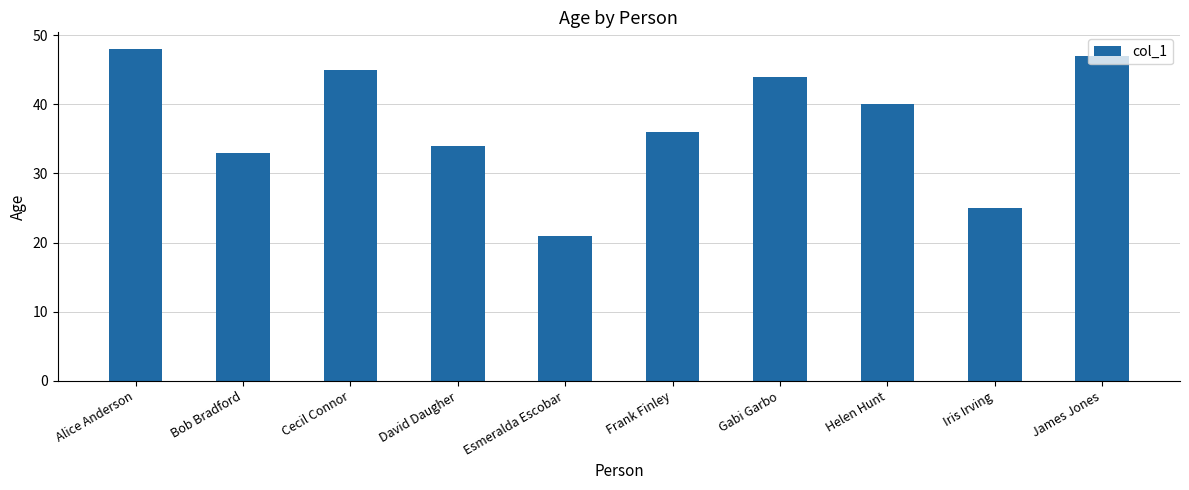

Does the chart contain stacked bars?

No